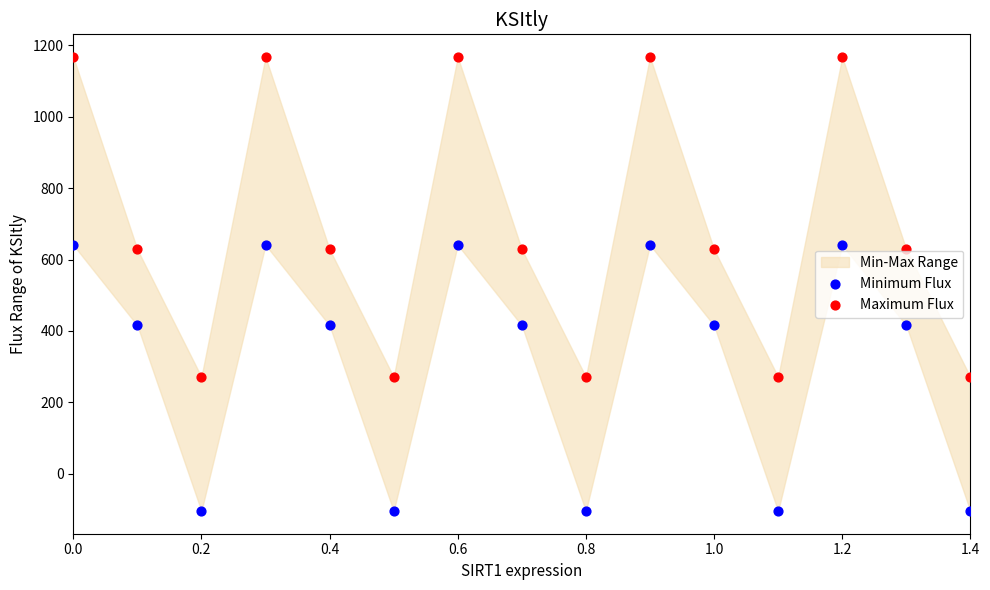

What is the X range (max minus min) for the scatter plot?

1.4